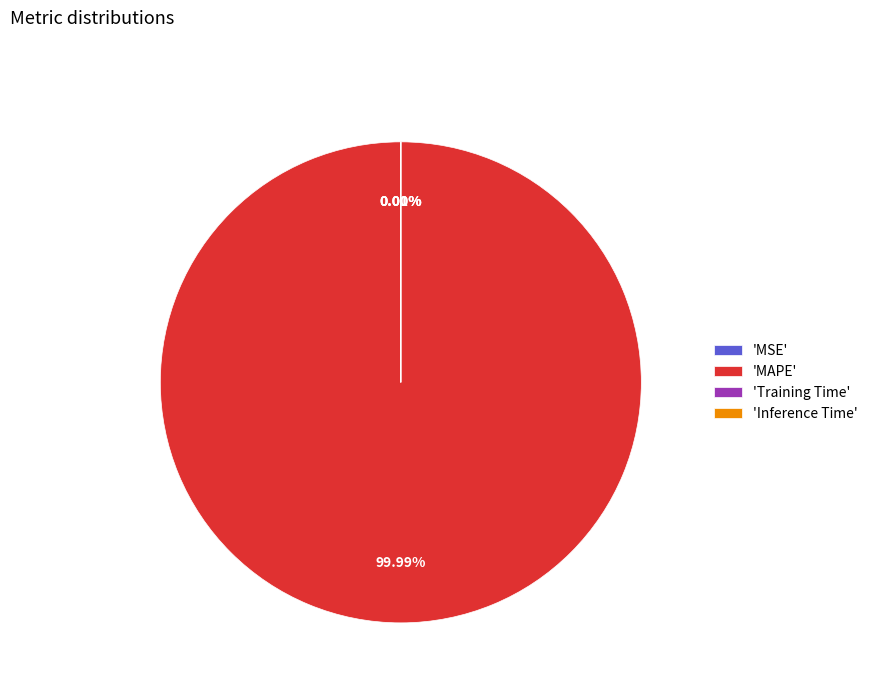

What is the total percentage of Inference Time and MAPE?

100.0%